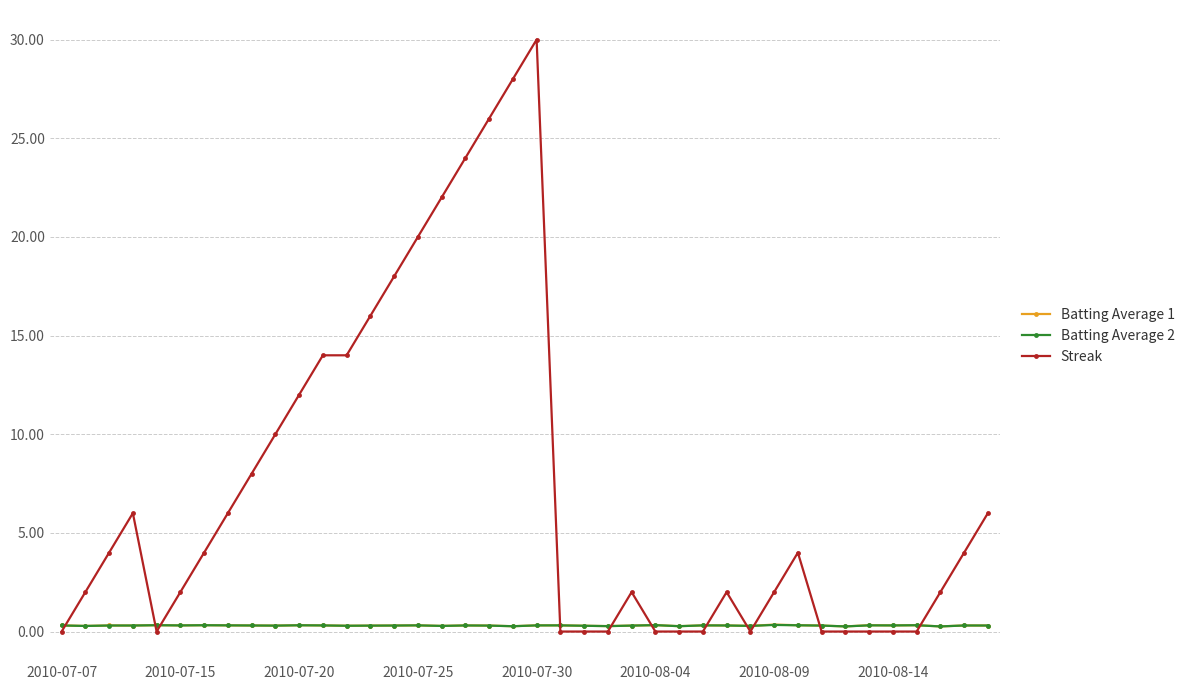

What is the difference between the maximum and minimum values in the Streak series?

30.0